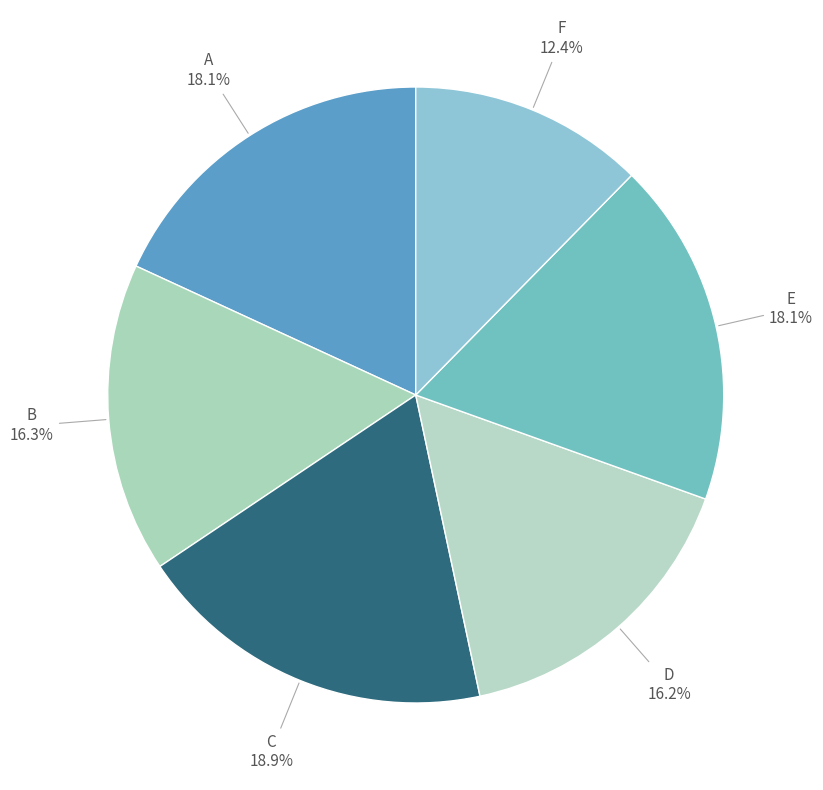

Count the number of slices in the pie.

6